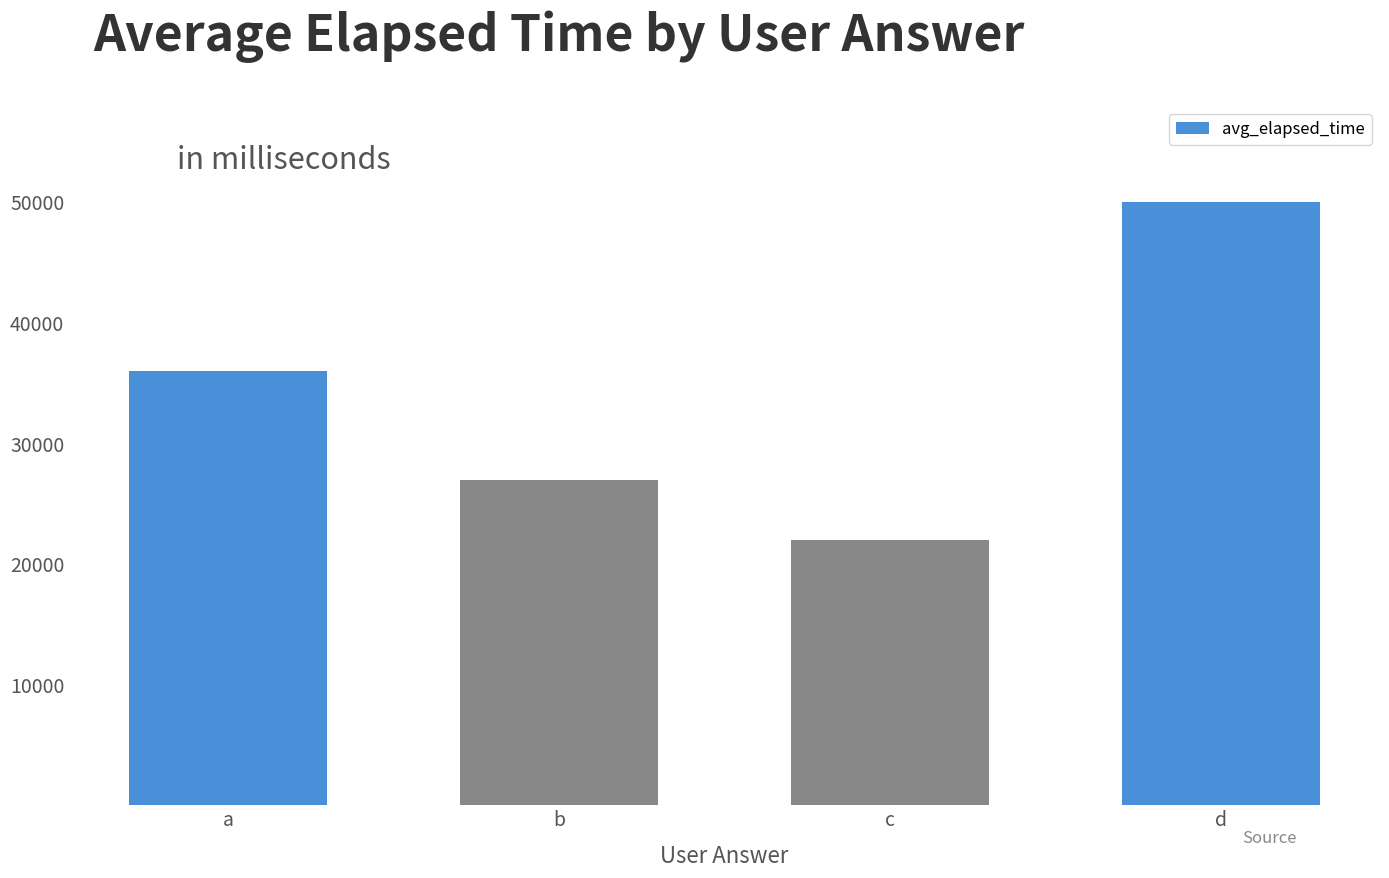

Reading left to right, extract all data points from this chart.

36000	27000	22000	50000